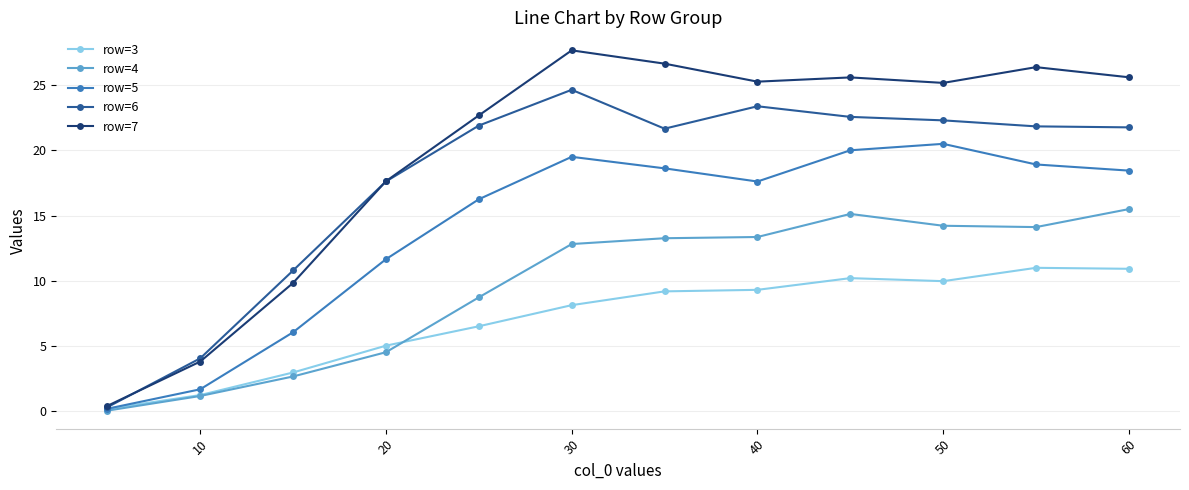

At how many categories does at least one series exceed 20?

8